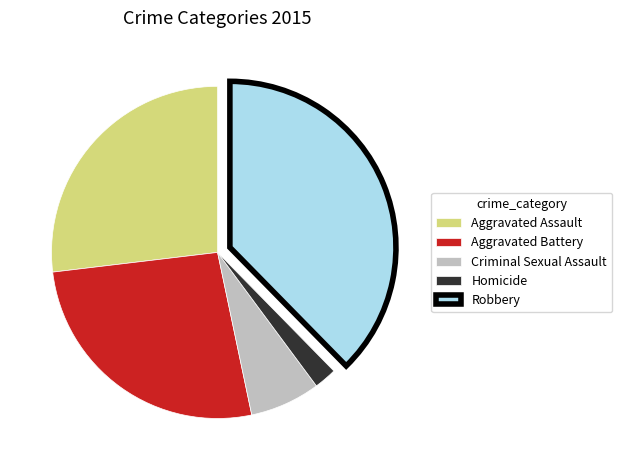

Which category has the biggest portion of the pie?

Robbery